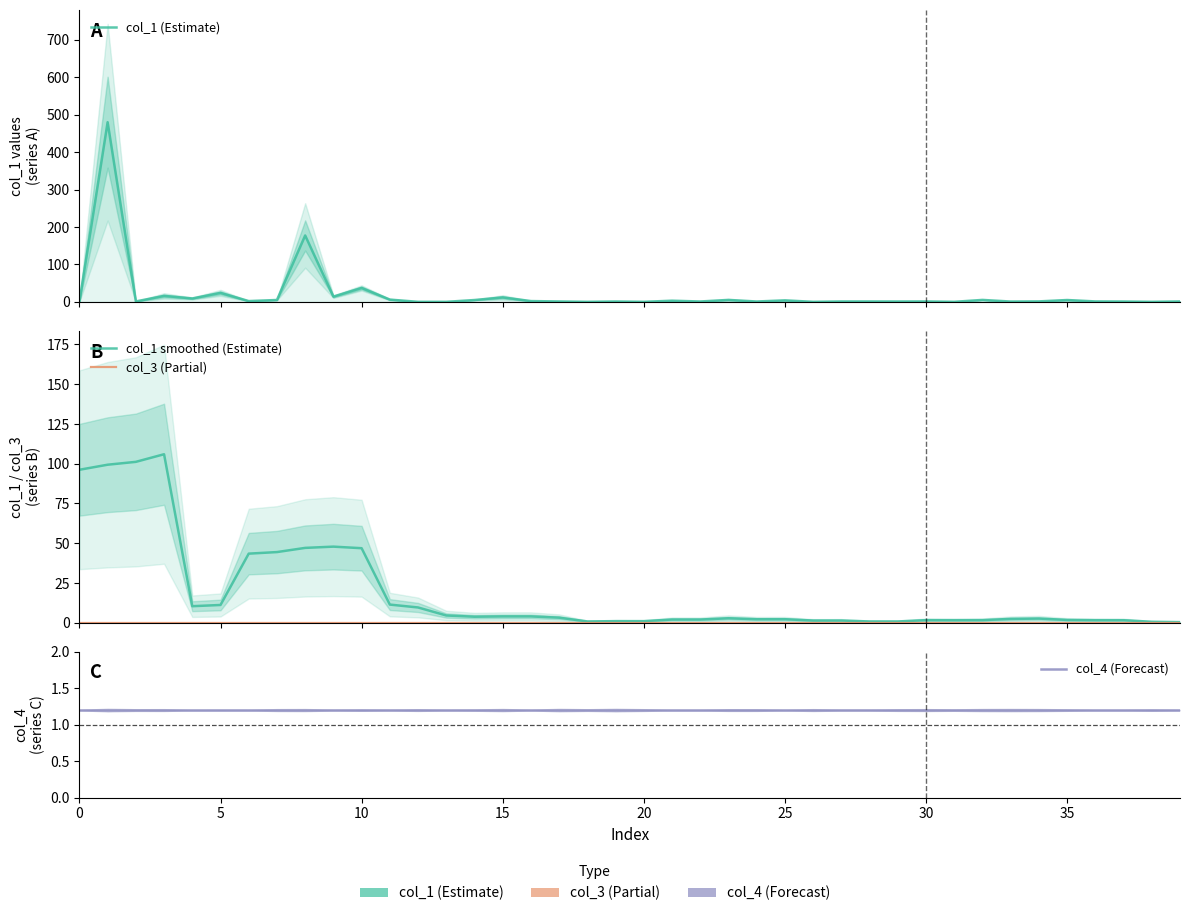

In col_1 (Estimate), how many points are lower than both neighbors (excluding endpoints)?

14